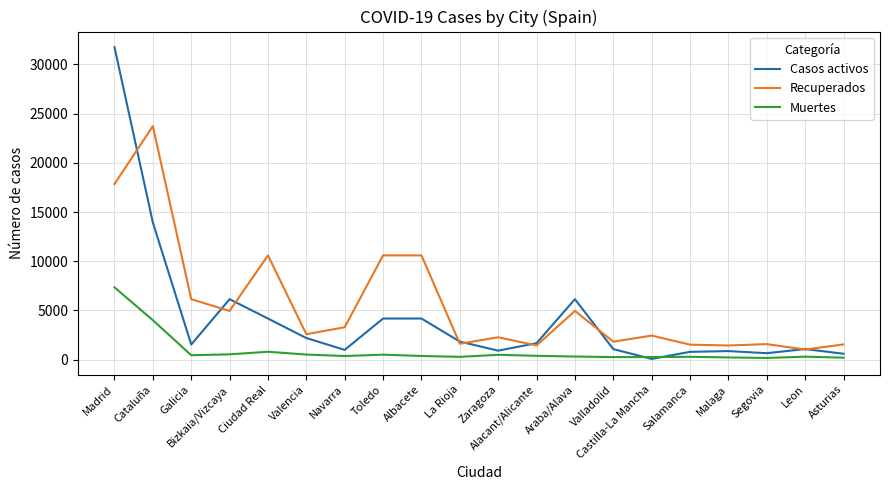

What is the average value of the Casos activos series?

4240